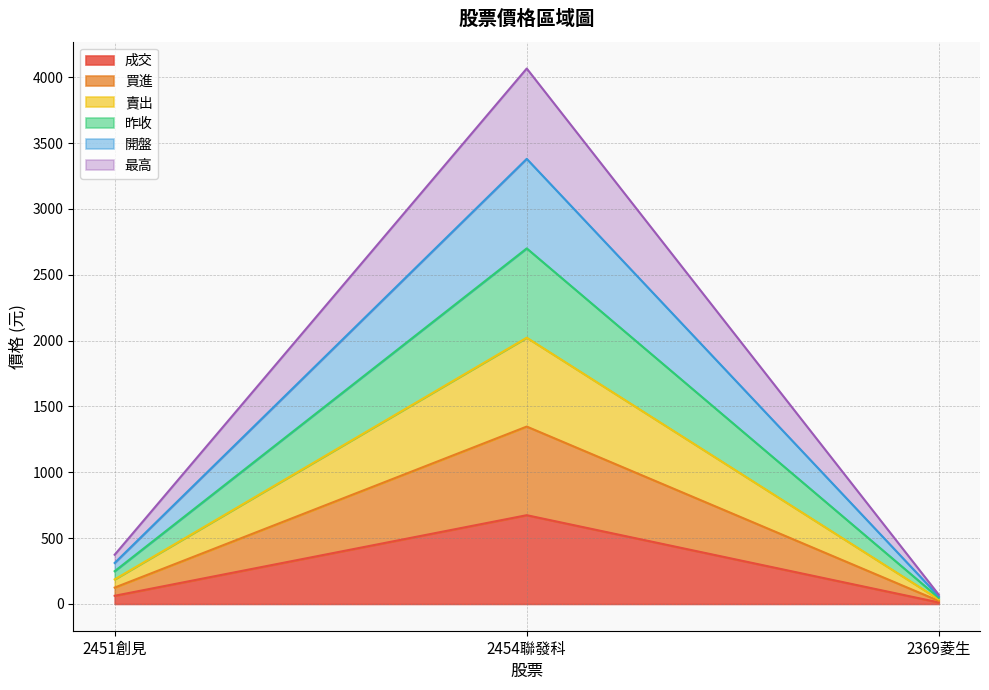

At which label does 最高 first exceed 248?

2451創見